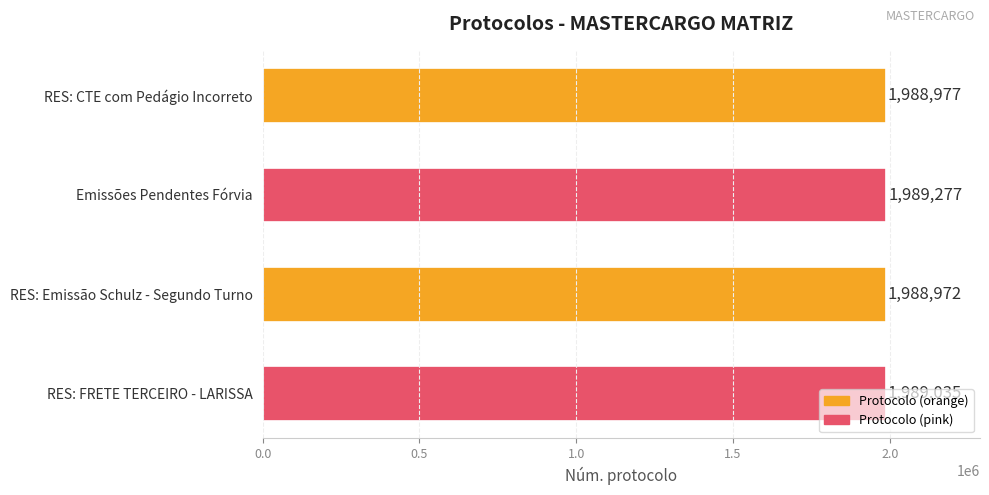

What position from the bottom is RES: Emissão Schulz - Segundo Turno?

2